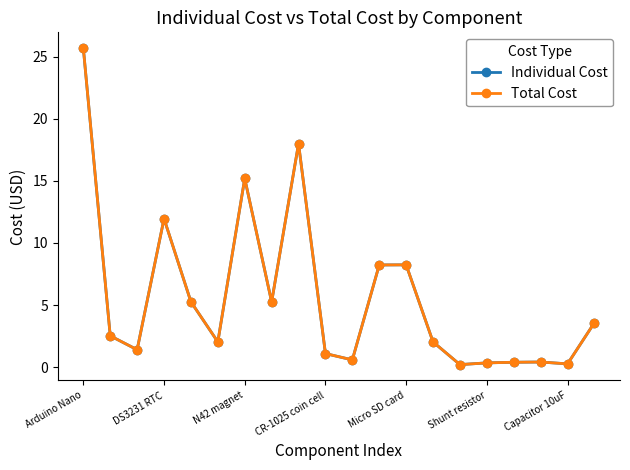

At which category does the chart reach its peak across all series?

Arduino Nano